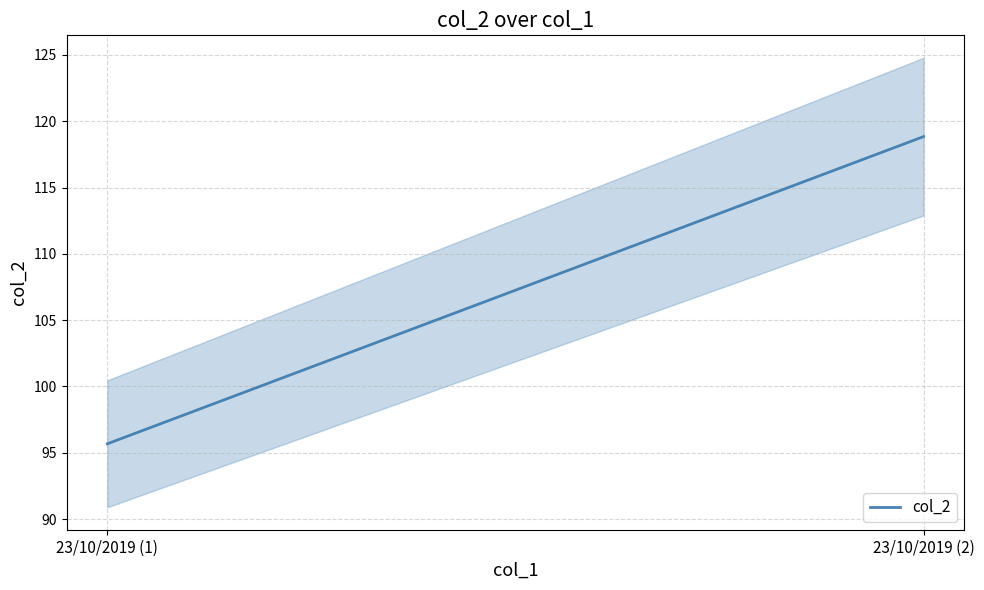

List the labels in order of value, smallest first.

23/10/2019 (1), 23/10/2019 (2)